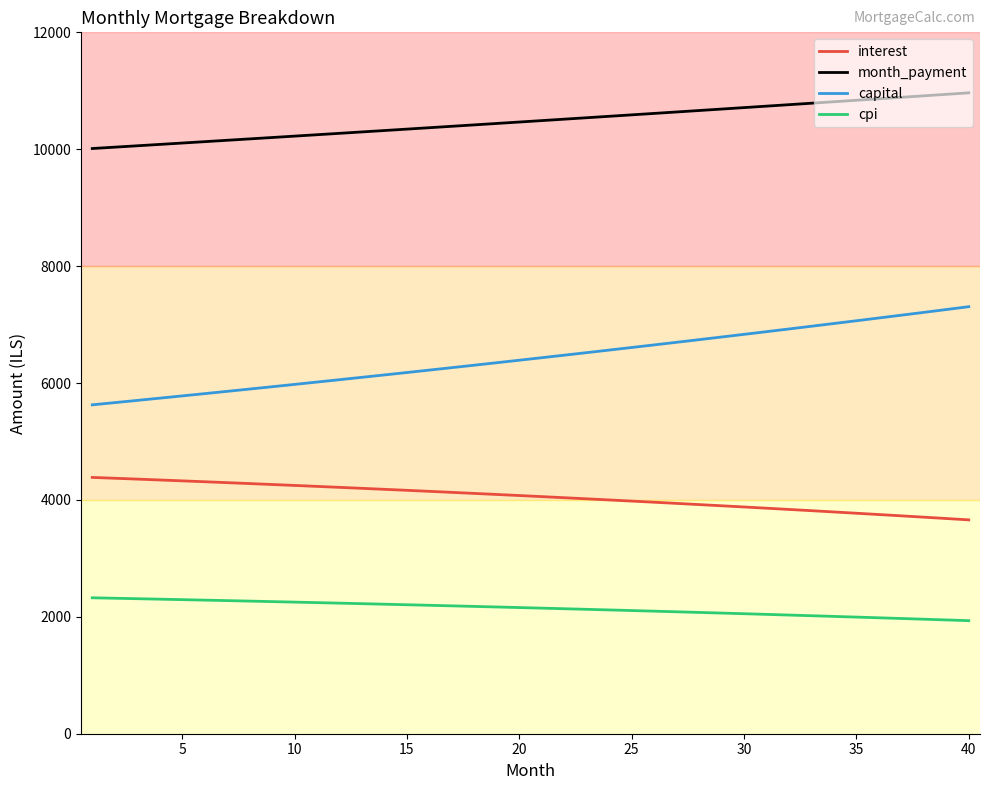

Which series has the largest total across all categories?

month_payment